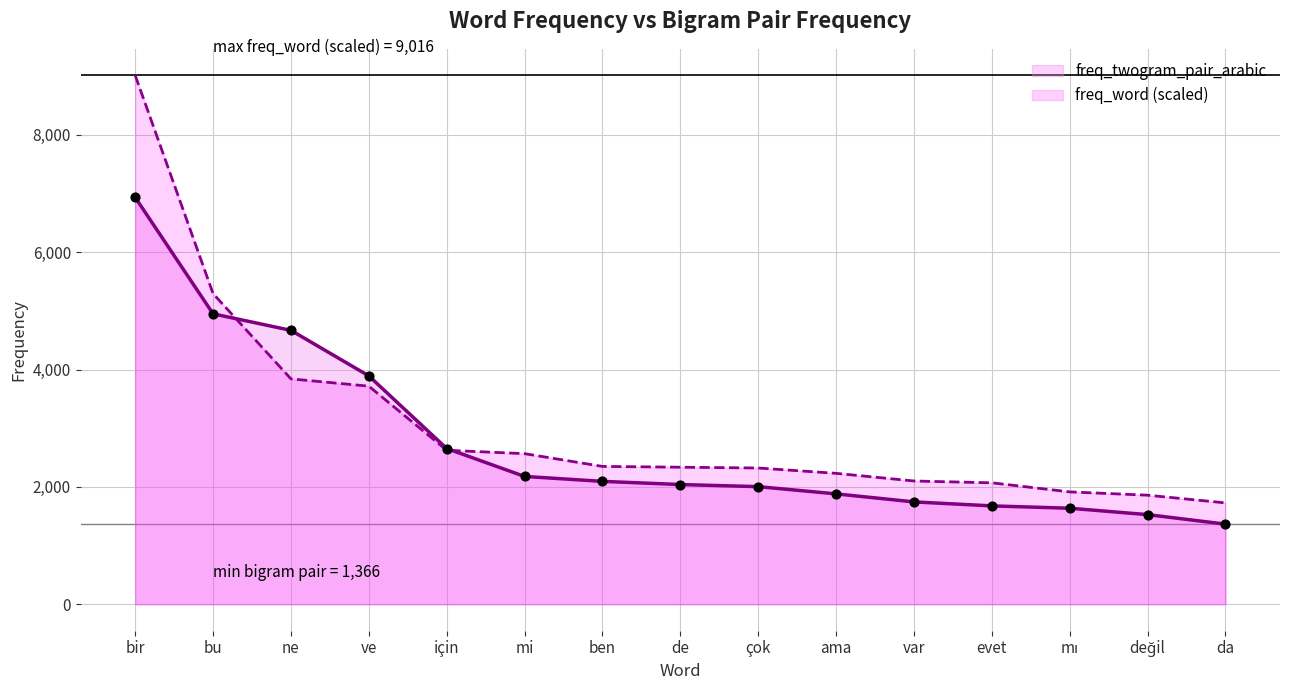

Which series has the largest total across all categories?

freq_word (scaled)